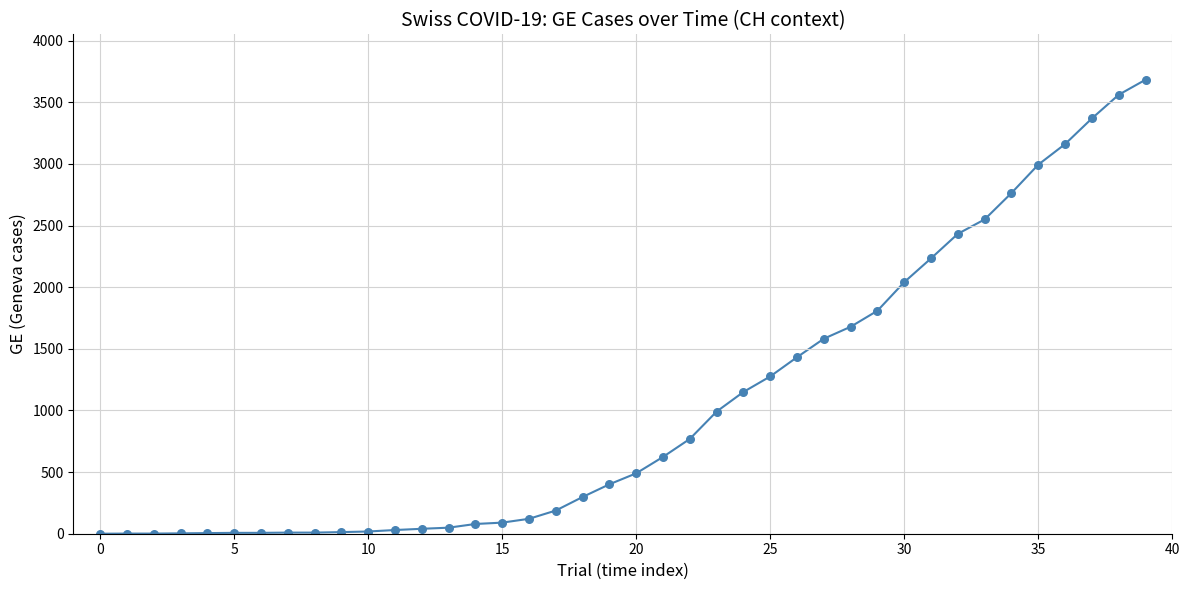

What is the maximum value shown in the chart?

3683